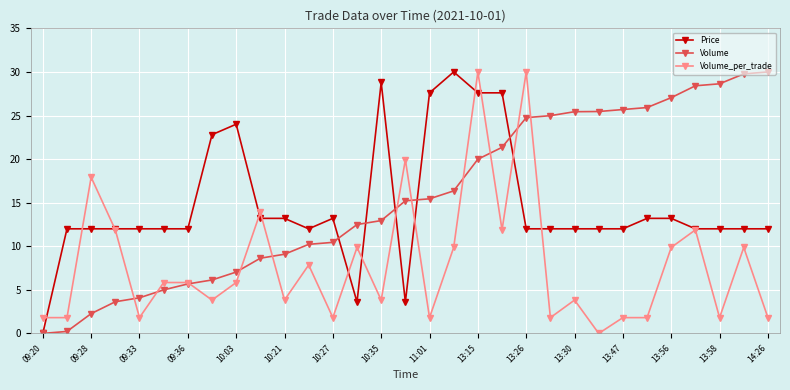

True or false: Price and Volume cross at least once.

True